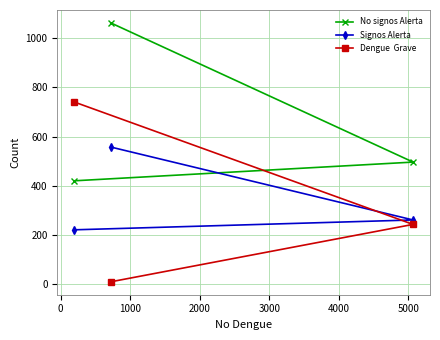

What is the maximum value shown in the chart?

1062